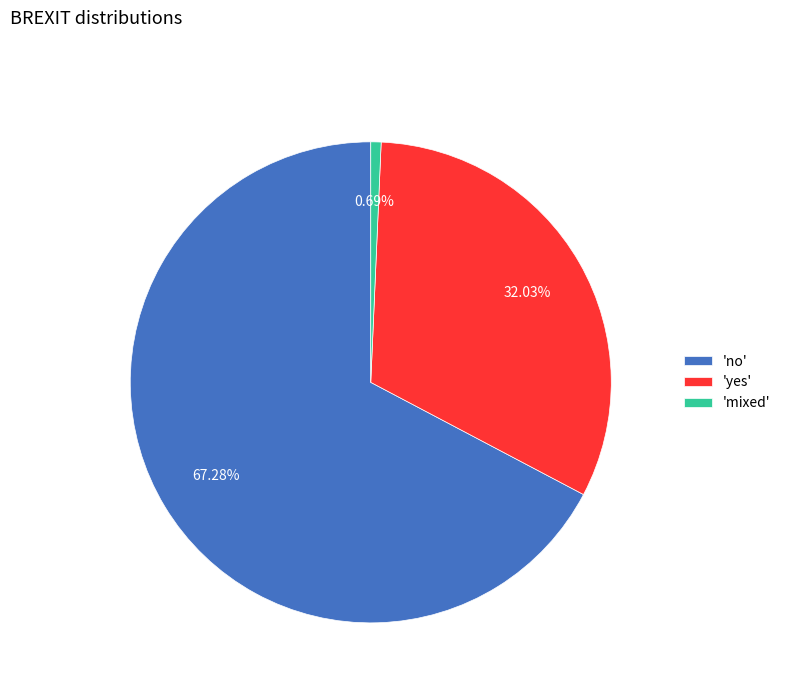

Which slice is the smallest?

'mixed'